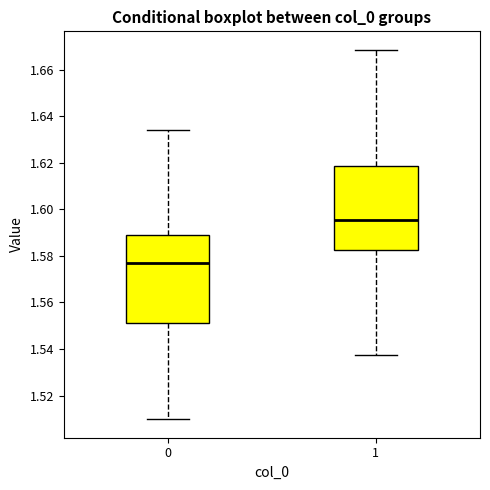

Which box's median line is the lowest?

0